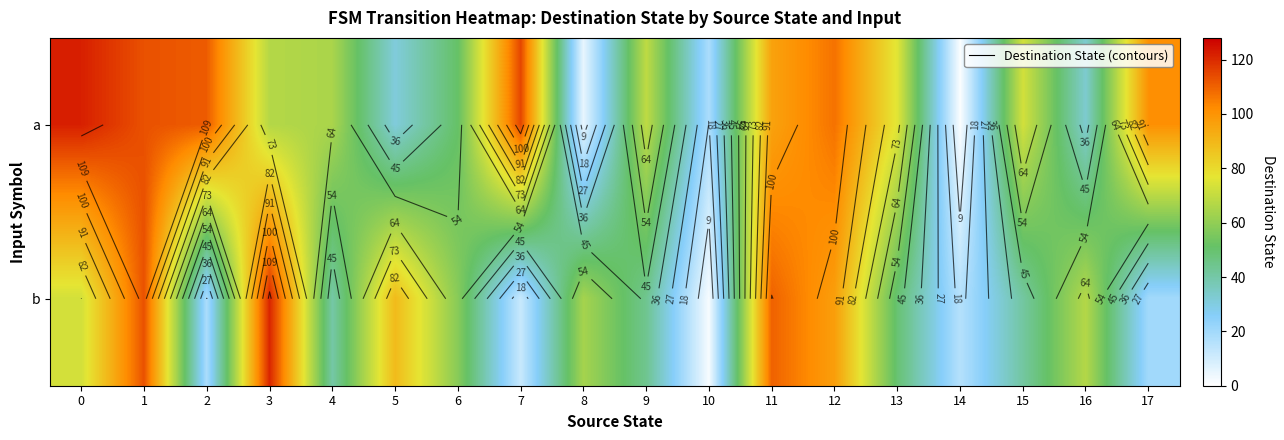

Is the value of a at 4 greater than the value of b at 16?

No